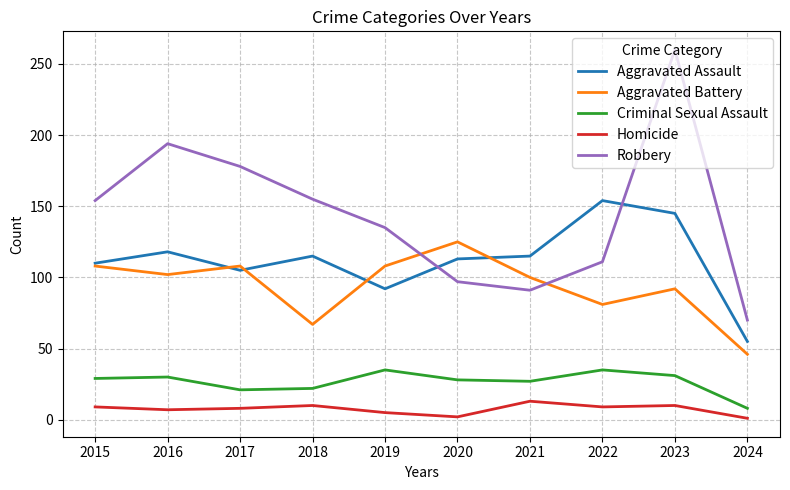

Between which two adjacent categories do Robbery and Aggravated Assault first intersect?

2019 and 2020